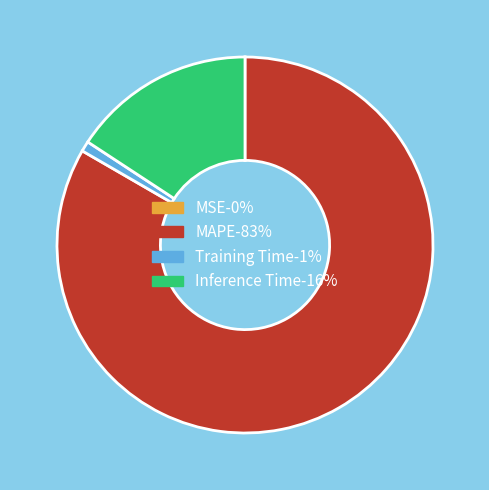

Combined, do MAPE-83% and Inference Time-16% account for over 50%?

Yes